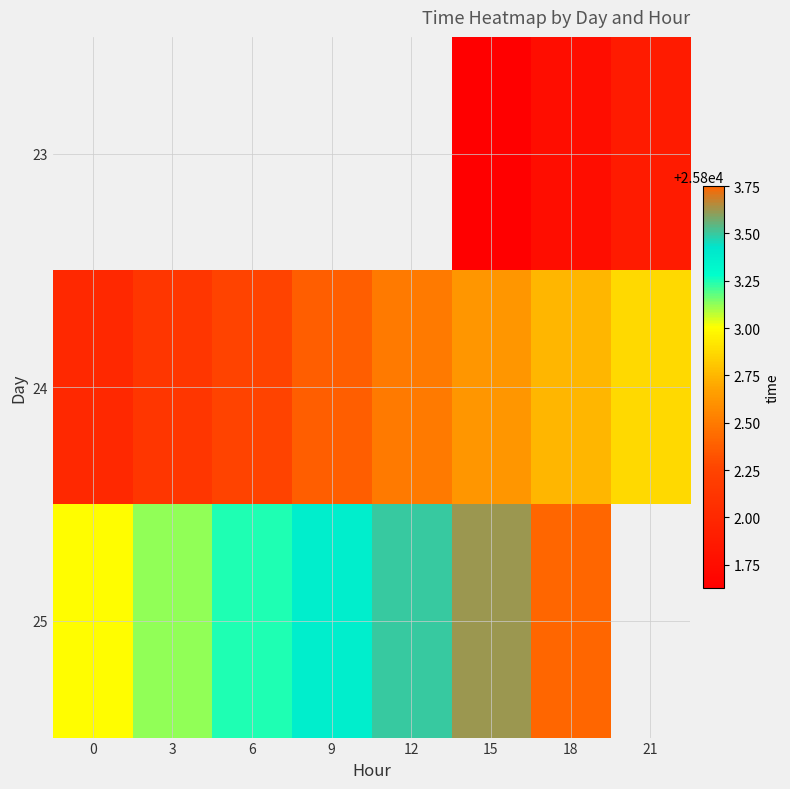

The 25 series shows 38381.8 at 18. True or false?

False